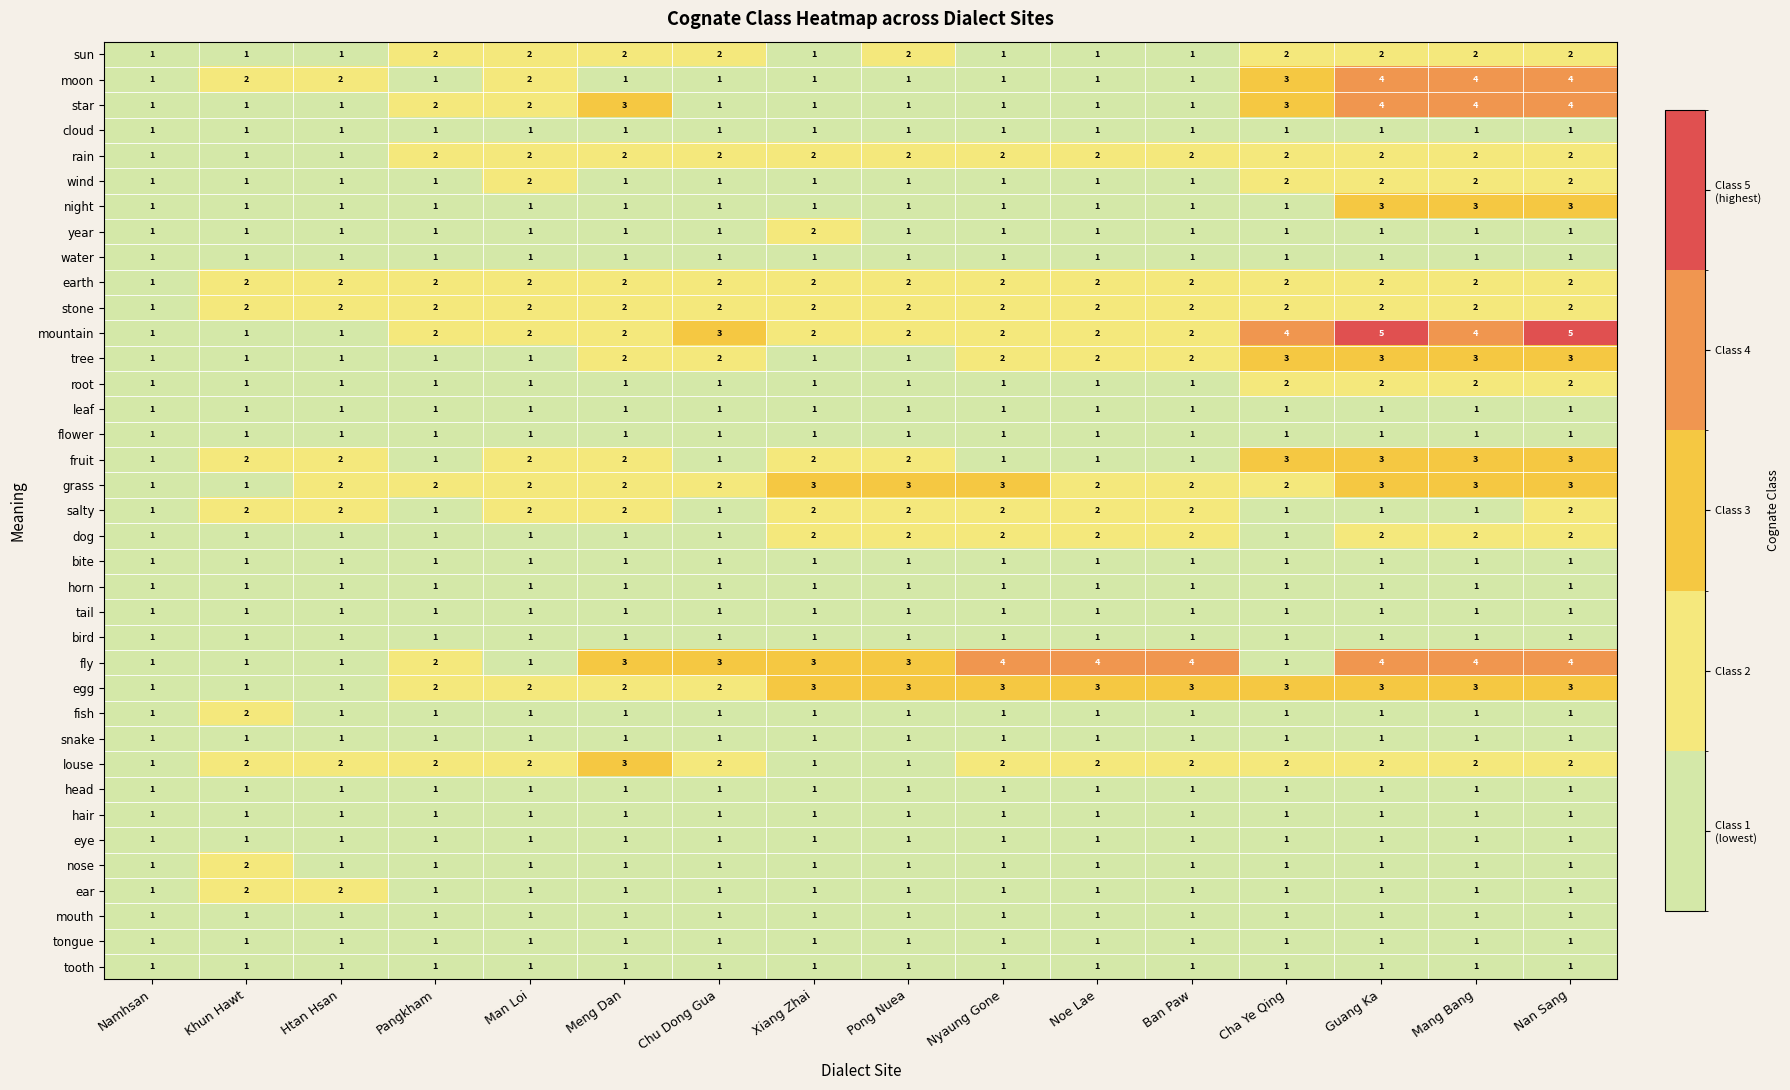

What is the sum of the star values at Xiang Zhai and Meng Dan?

4